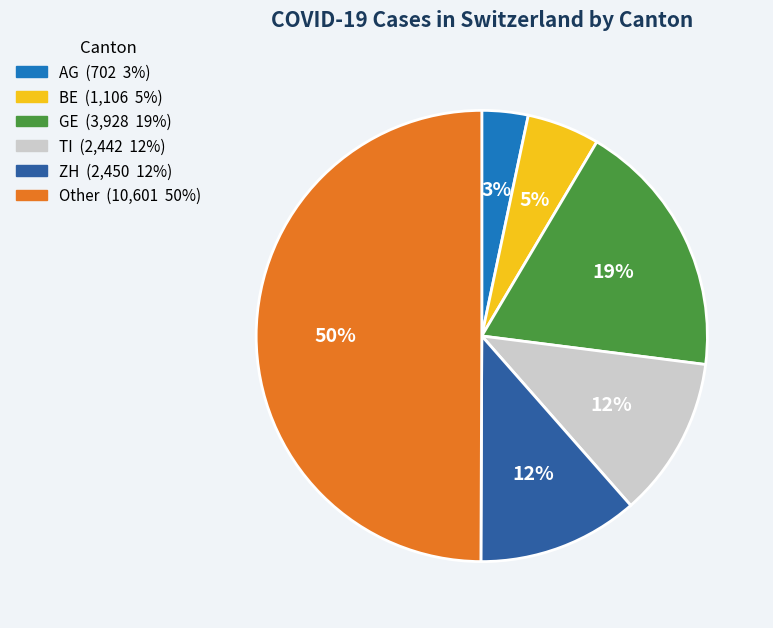

Do BE and ZH together represent more than half of the pie?

No